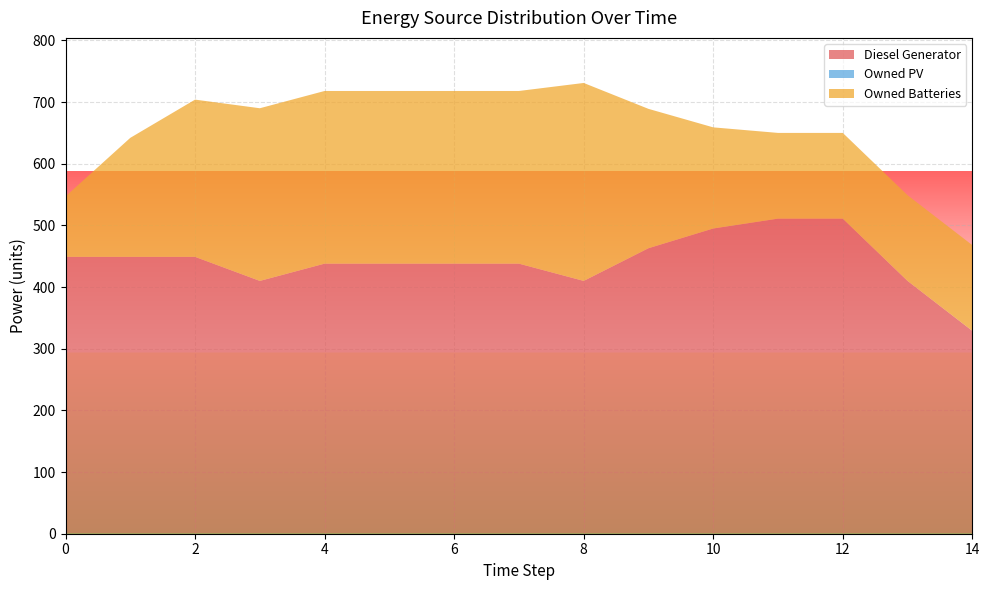

Reading right to left, transcribe all the data shown in this chart.

Diesel Generator: 14=329.0	13=410.0	12=511.0	11=511.0	10=495.0	9=463.0	8=410.0	7=438.0	6=438.0	5=438.0	4=438.0	3=410.0	2=449.0	1=449.0	0=449.0
Owned PV: 14=0.0	13=0.0	12=0.0	11=0.0	10=0.0	9=0.0	8=0.0	7=0.0	6=0.0	5=0.0	4=0.0	3=0.0	2=0.0	1=0.0	0=0.0
Owned Batteries: 14=139.0	13=139.0	12=139.0	11=139.0	10=164.0	9=226.0	8=321.0	7=280.0	6=280.0	5=280.0	4=280.0	3=280.0	2=255.0	1=193.0	0=98.0